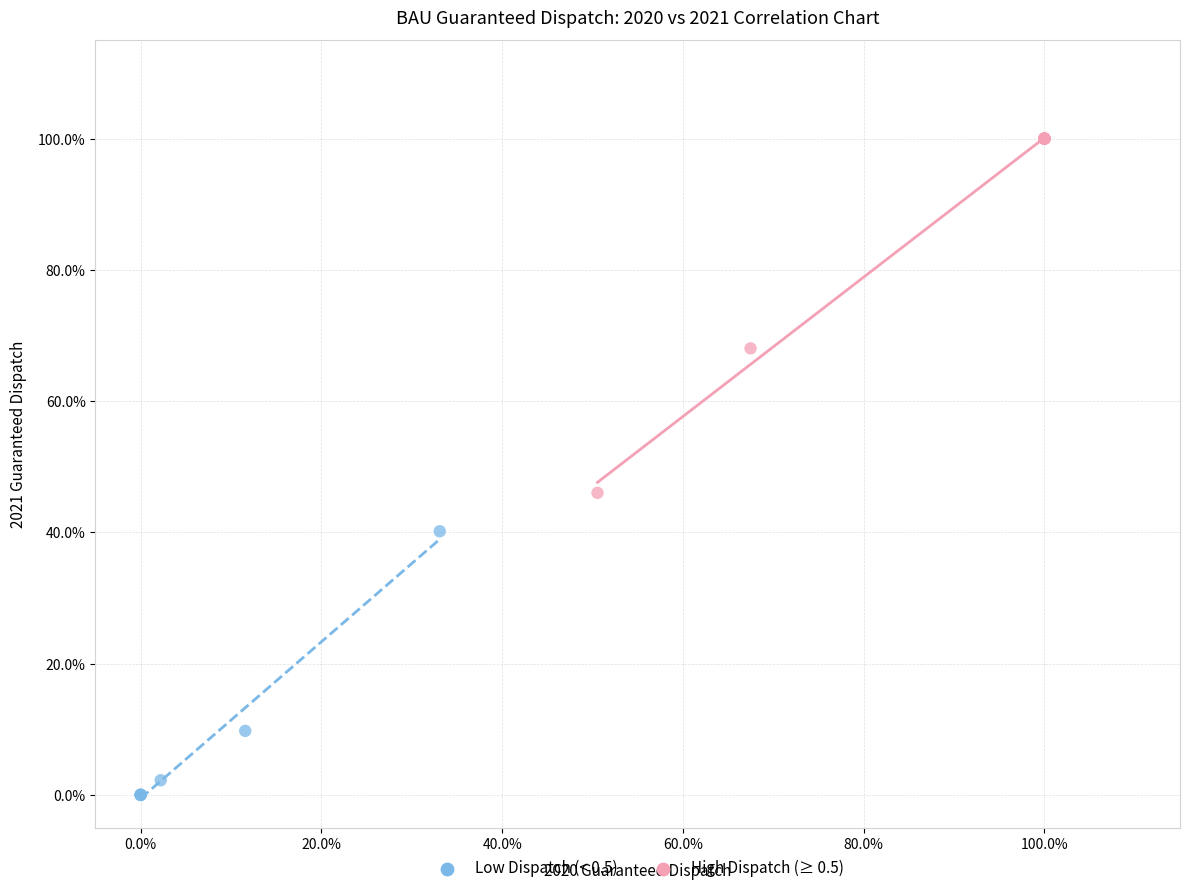

Which series has the largest Y range (max minus min)?

High Dispatch (≥ 0.5)